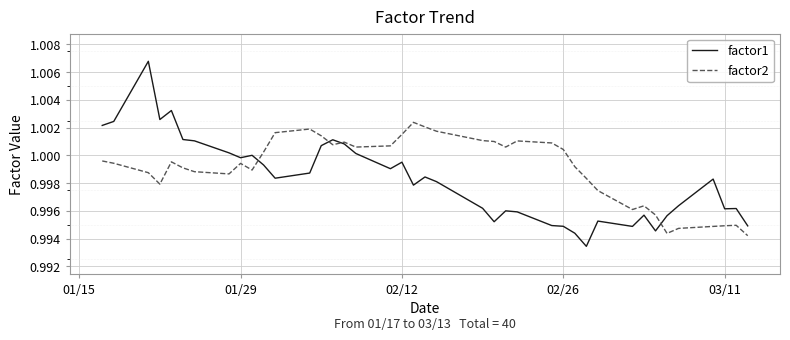

How many lines are shown in the chart?

2